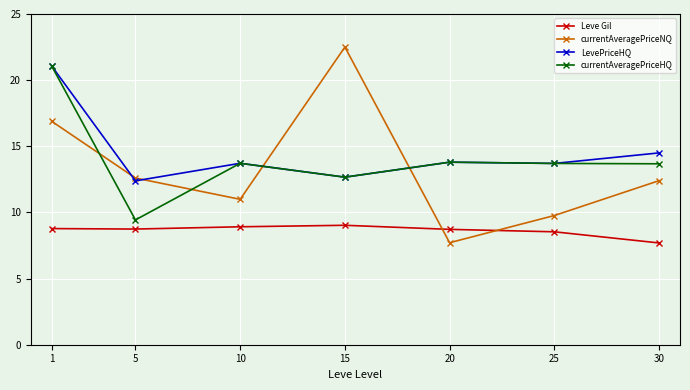

What is the sum of the Leve Gil values at 1 and 30?

16.5